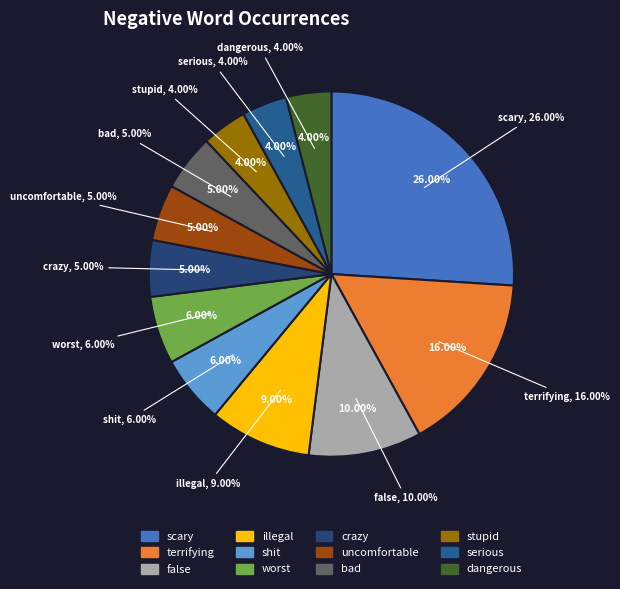

Is there a majority slice in this chart?

No